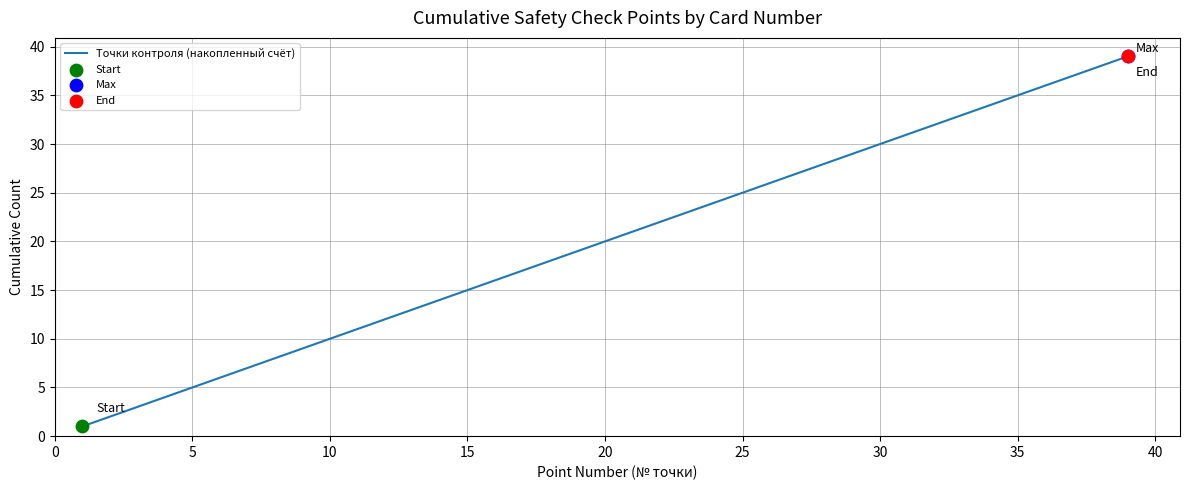

What is the maximum value shown in the chart?

39